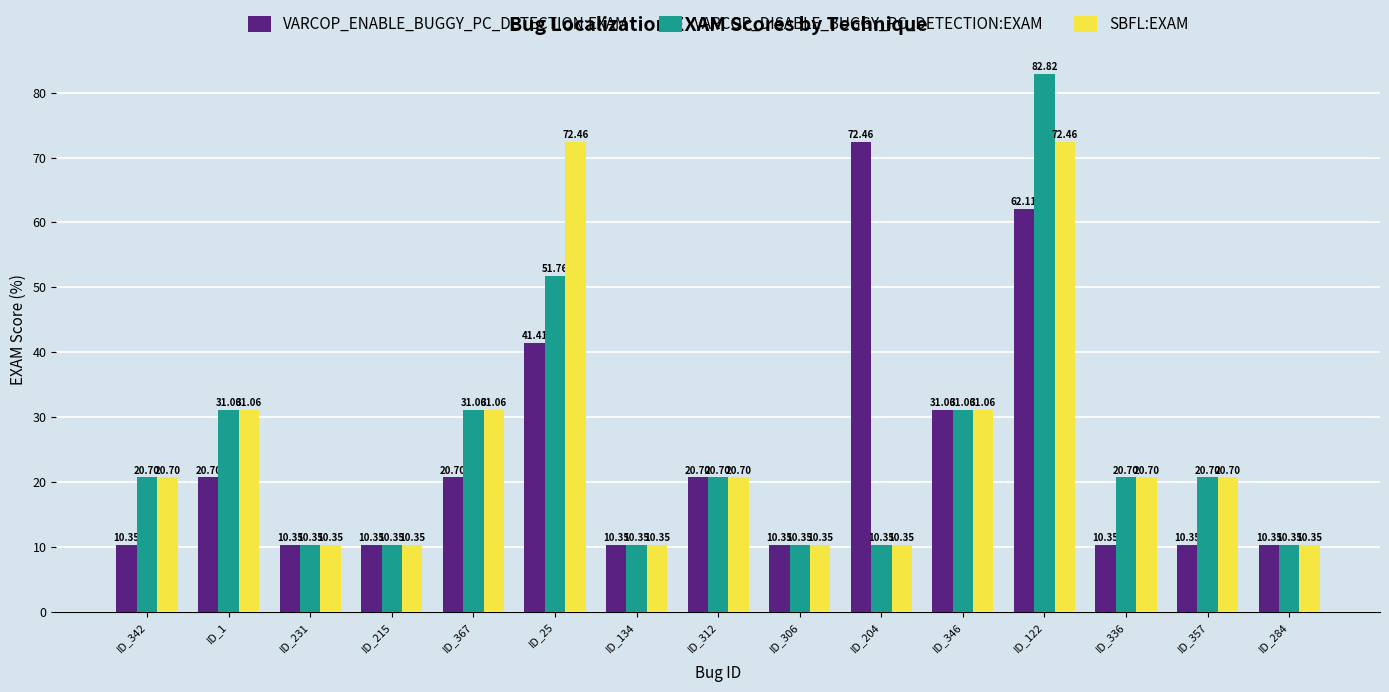

What is the difference between the VARCOP_DISABLE_BUGGY_PC_DETECTION:EXAM values at ID_312 and ID_134?

10.4